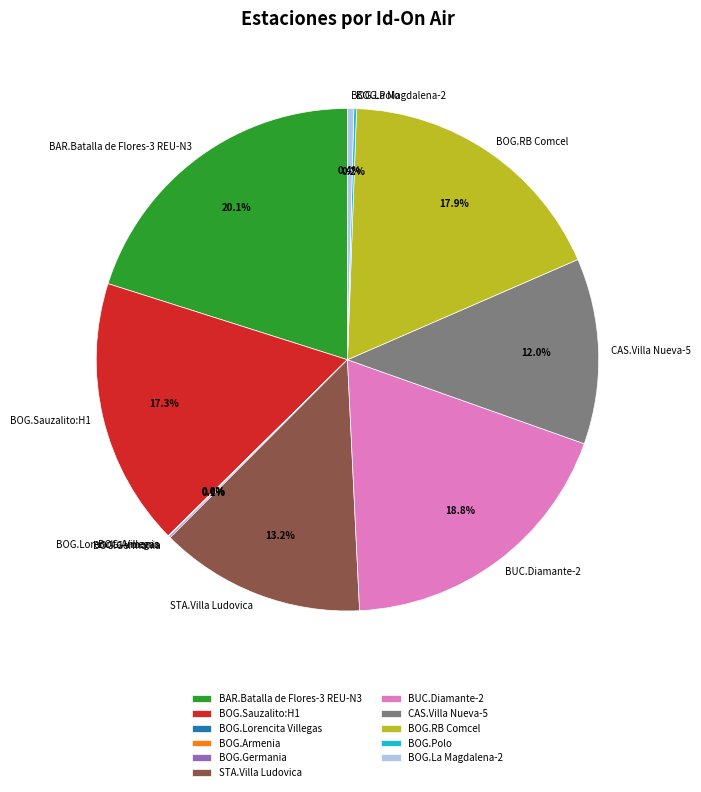

Which has a higher value, BAR.Batalla de Flores-3 REU-N3 or BOG.Sauzalito:H1?

BAR.Batalla de Flores-3 REU-N3